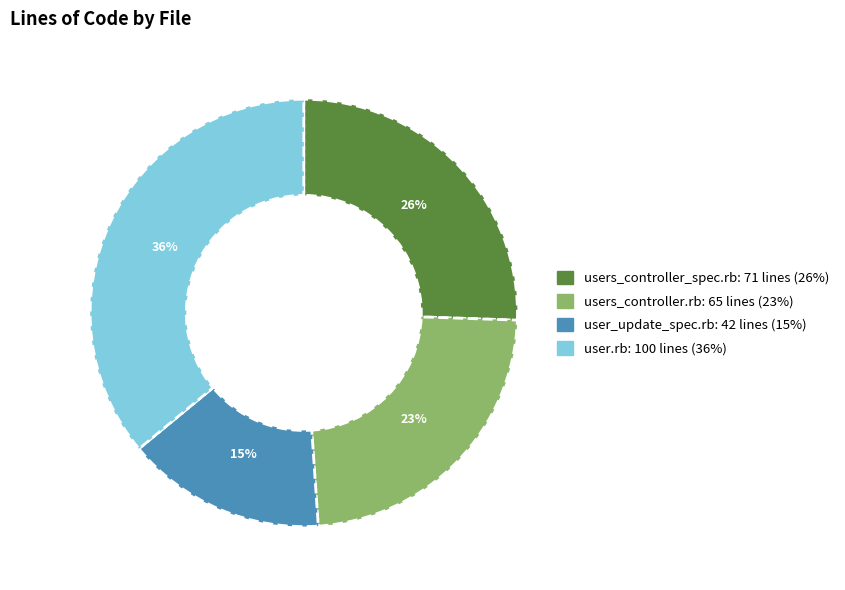

Between user.rb and user_update_spec.rb, which is larger?

user.rb